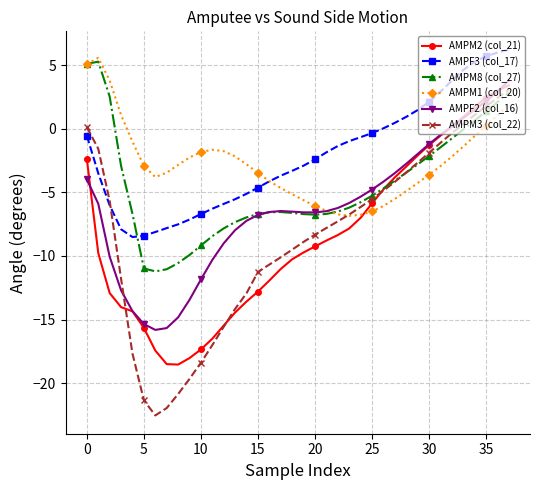

Does the chart display data point markers on the line(s)?

Yes